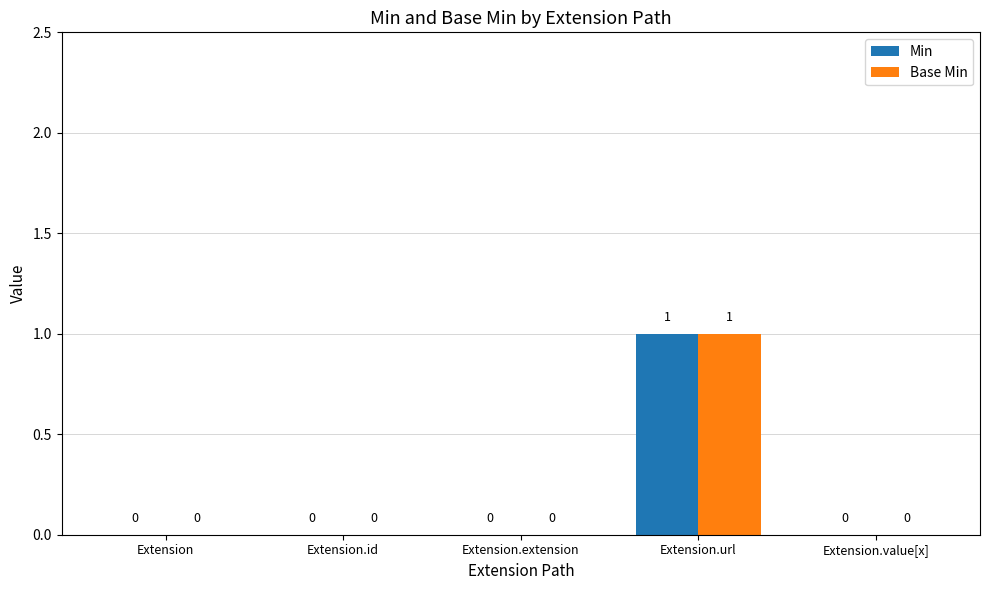

Does the chart contain stacked bars?

No